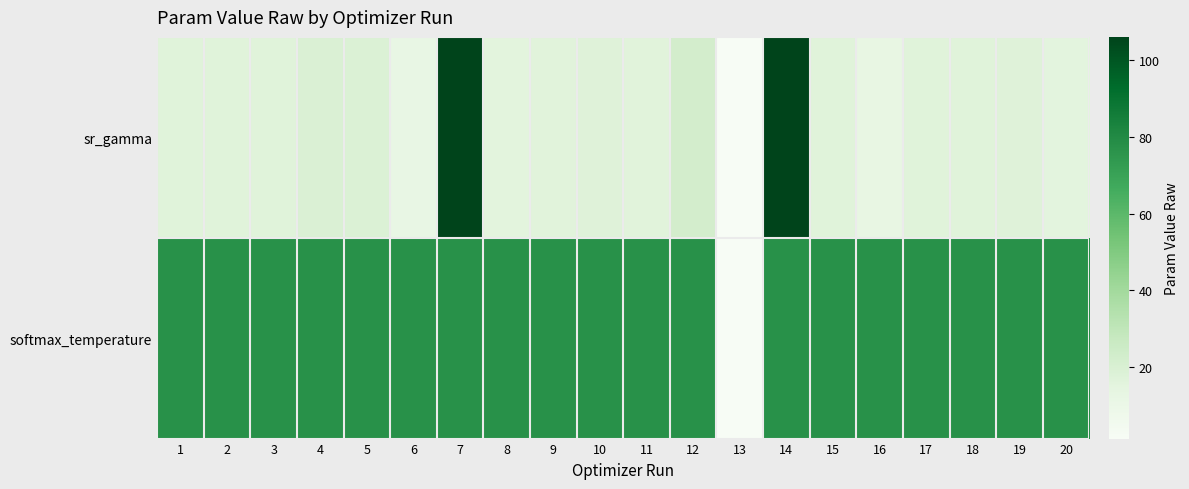

Which series has the widest spread of values?

sr_gamma